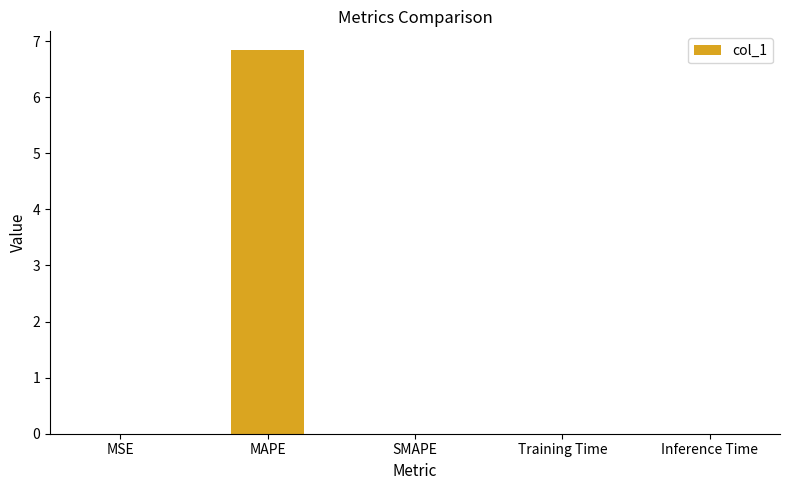

Which label corresponds to the largest value in the chart?

MAPE